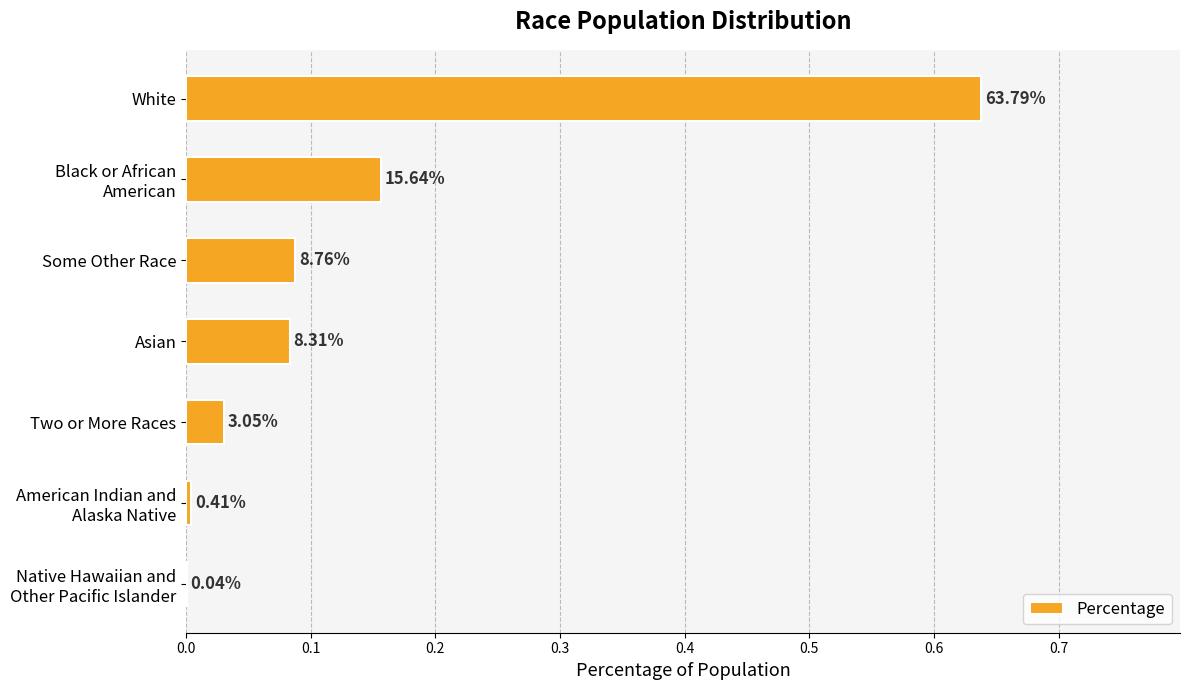

What is the sum of all values?

1.0